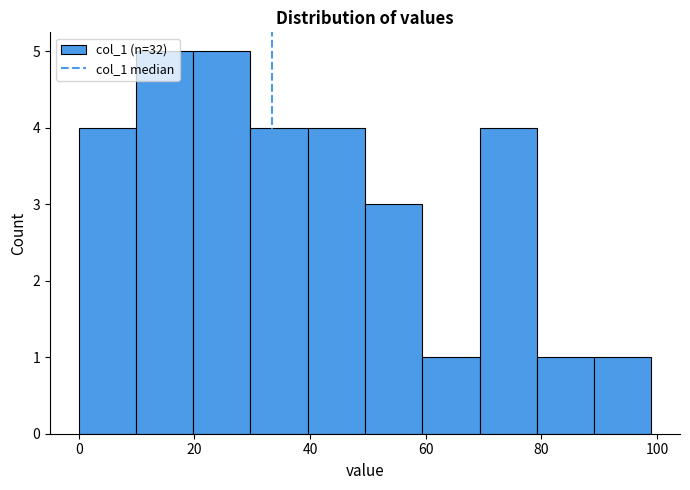

Reading left to right, transcribe this chart: for each bar, give the range it covers on the x-axis and its height. Neither the bar edges nor the heights are printed on the chart, so give them approximately, as read against the axes.

0 to 10: 4
10 to 20: 5
20 to 30: 5
30 to 40: 4
40 to 50: 4
50 to 60: 3
60 to 70: 1
70 to 80: 4
80 to 90: 1
90 to 100: 1